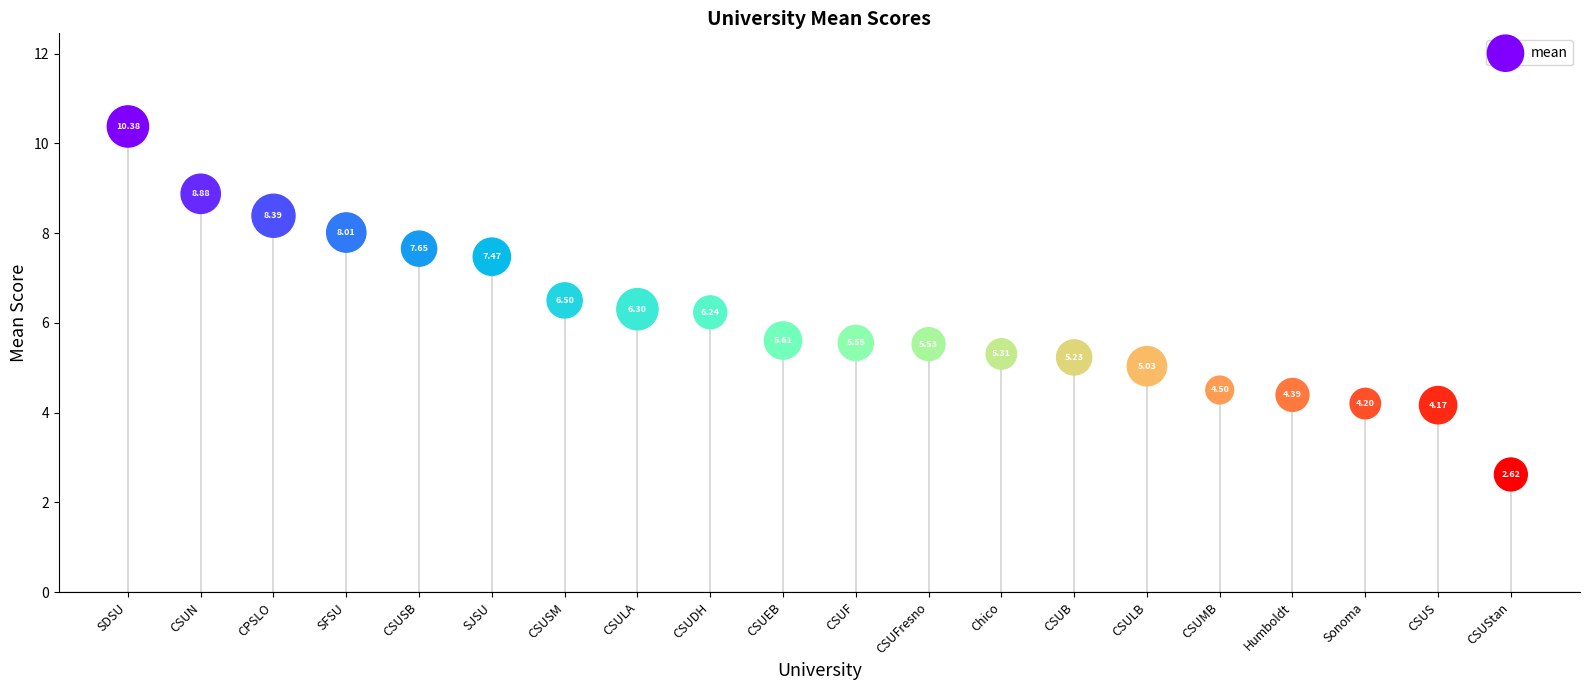

What is the range of Y values (max minus min)?

7.8